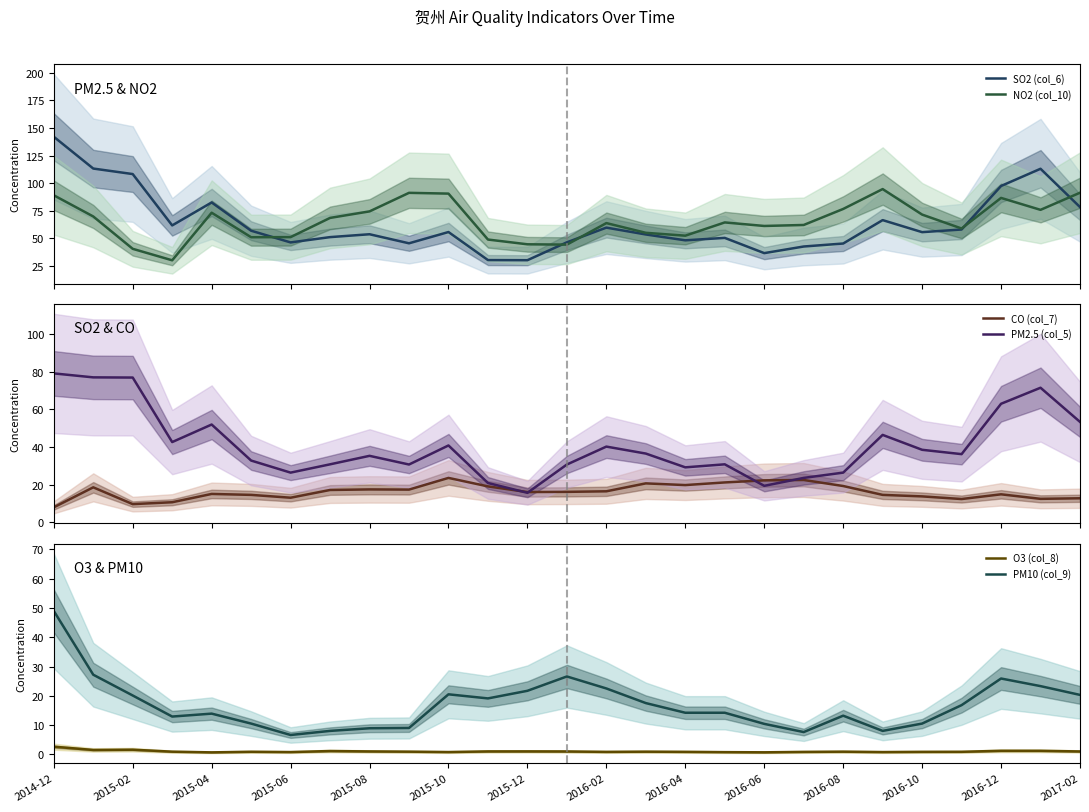

What is the highest value of the CO (col_7) series?

23.6